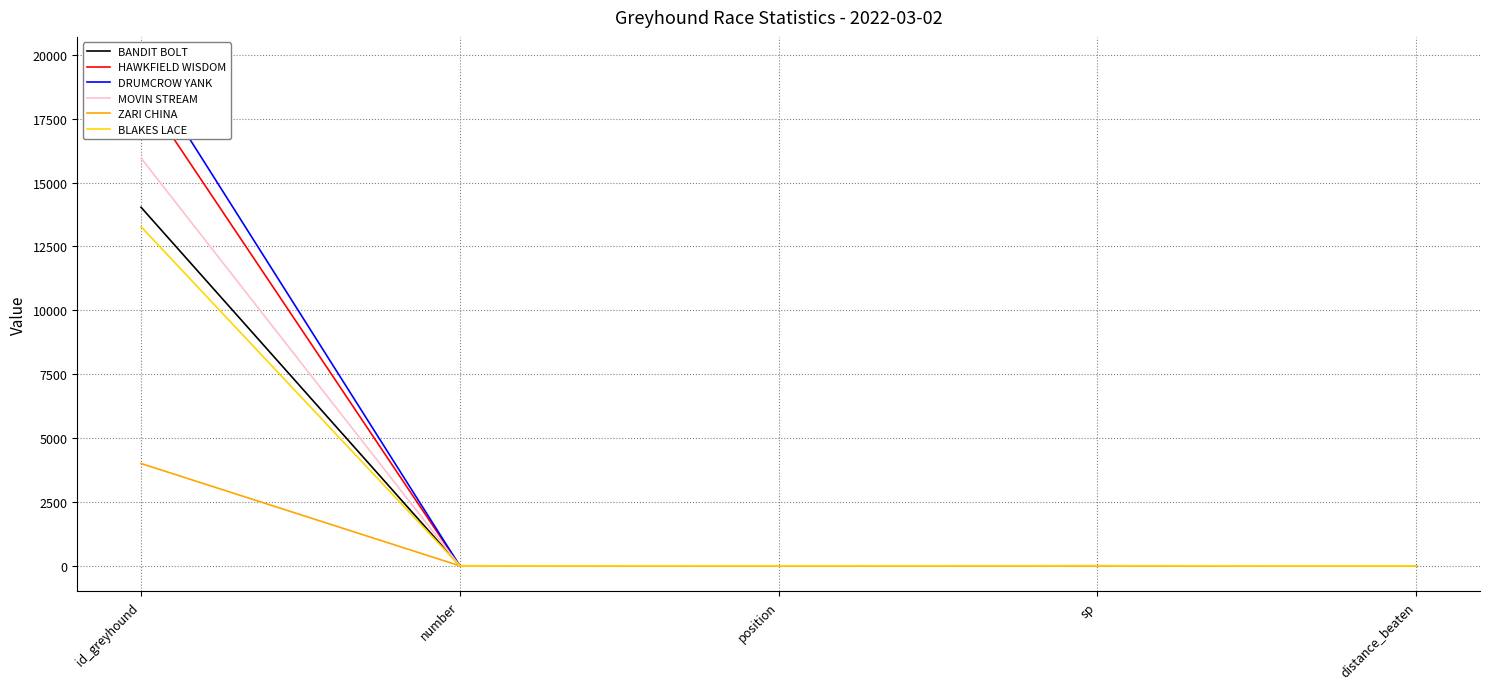

Which series has the widest spread of values?

DRUMCROW YANK